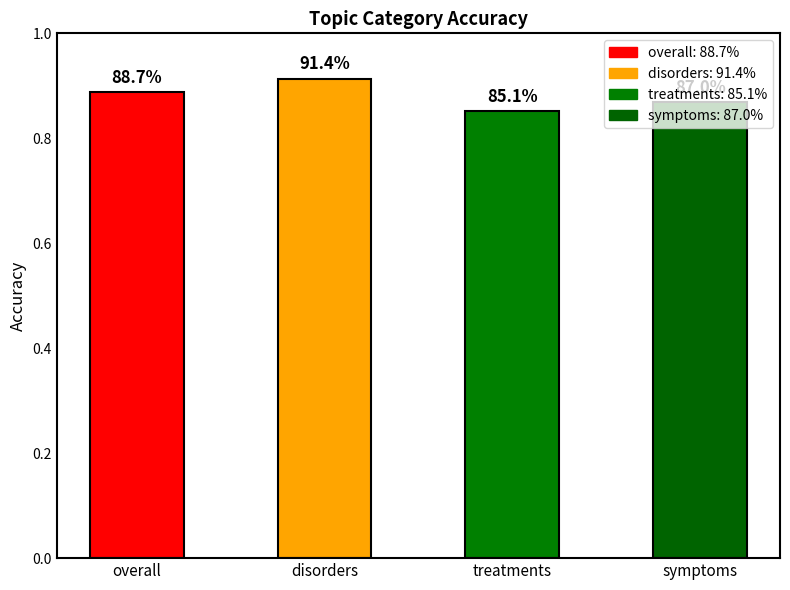

Rank the categories by value from lowest to highest.

treatments, symptoms, overall, disorders